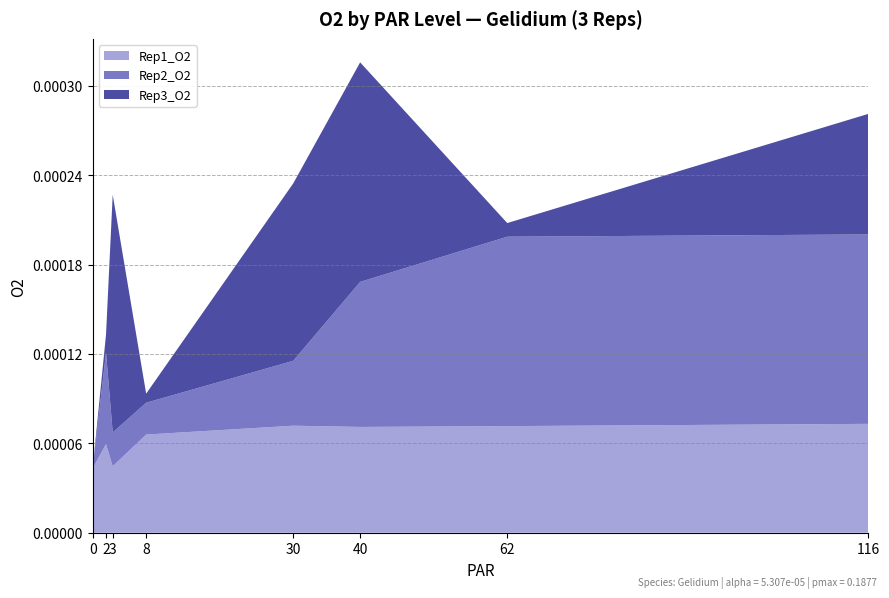

At which category is the sum across all series the highest?

40